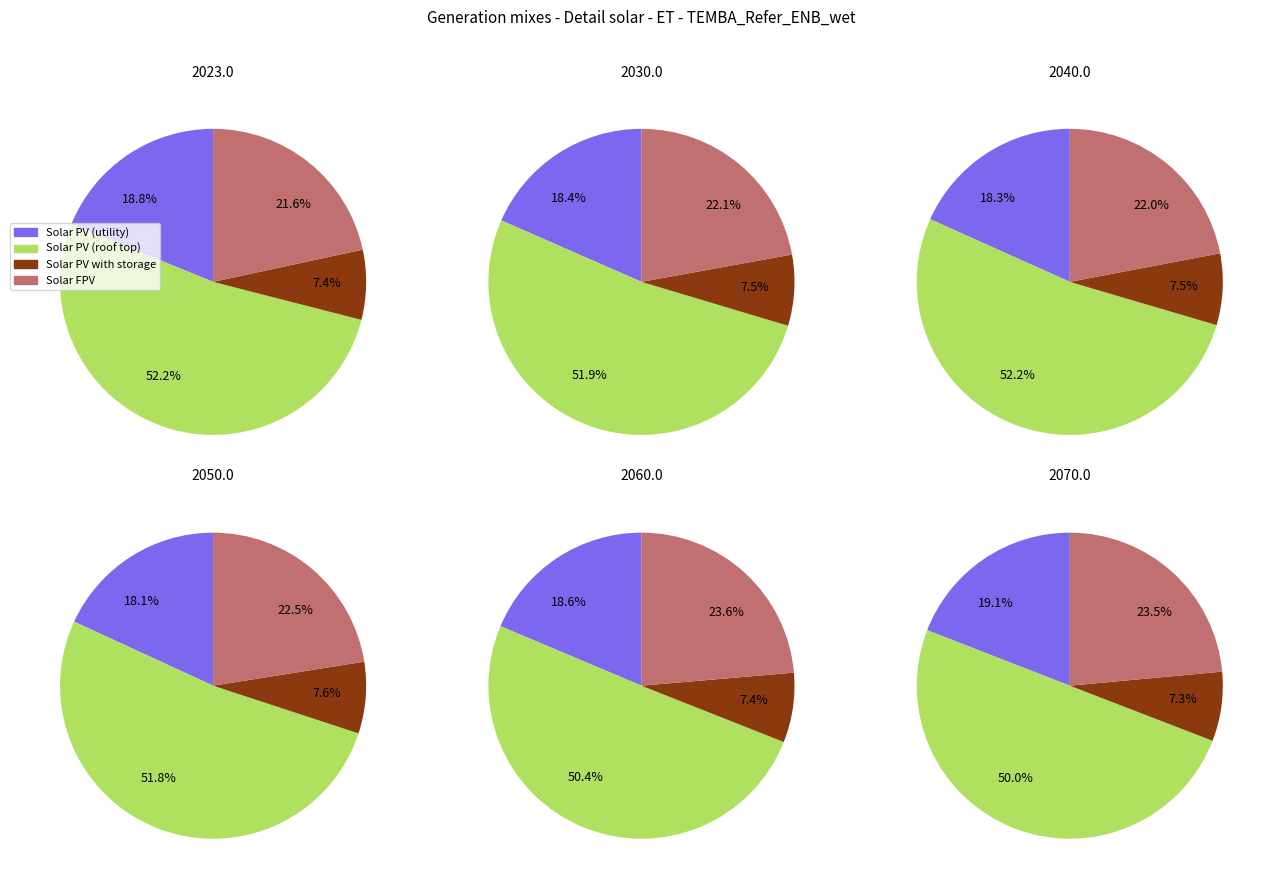

Does 28 represent more than half of the total?

No